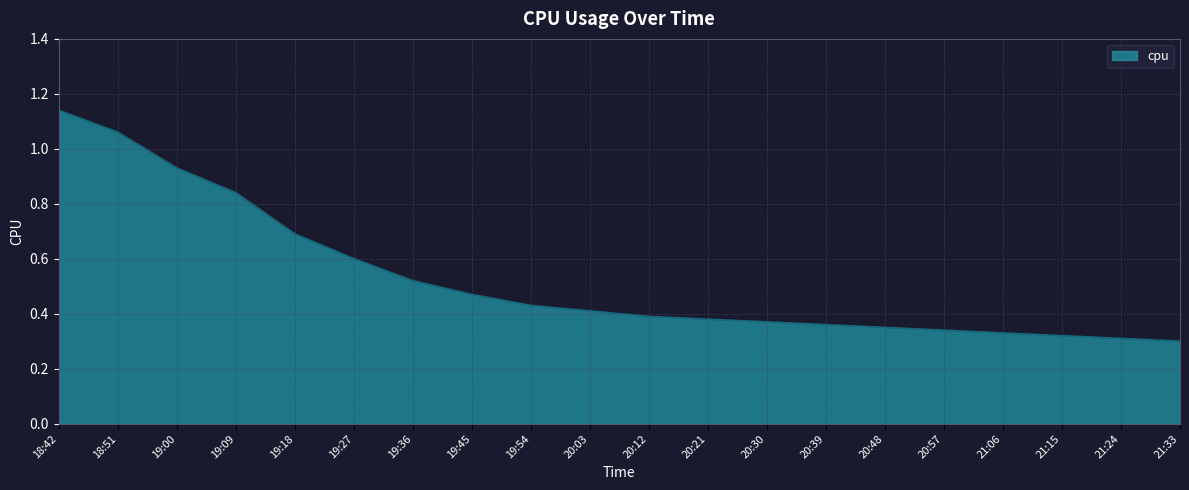

What is the change in value from 18:42 to 20:21?

-0.8